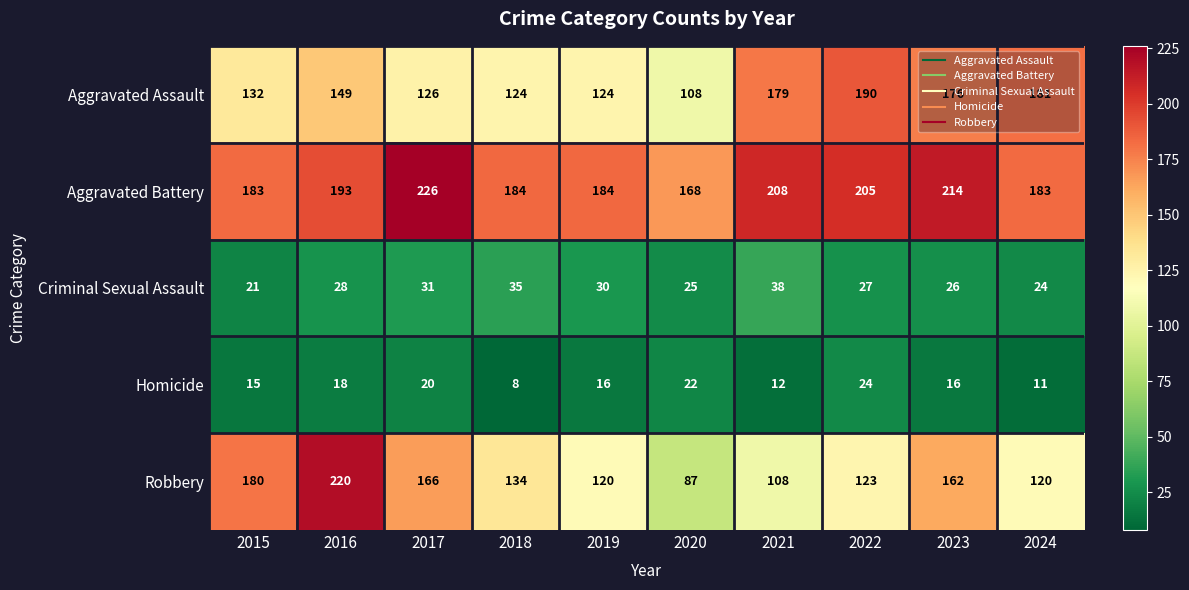

Which series has the largest range (max minus min)?

Robbery